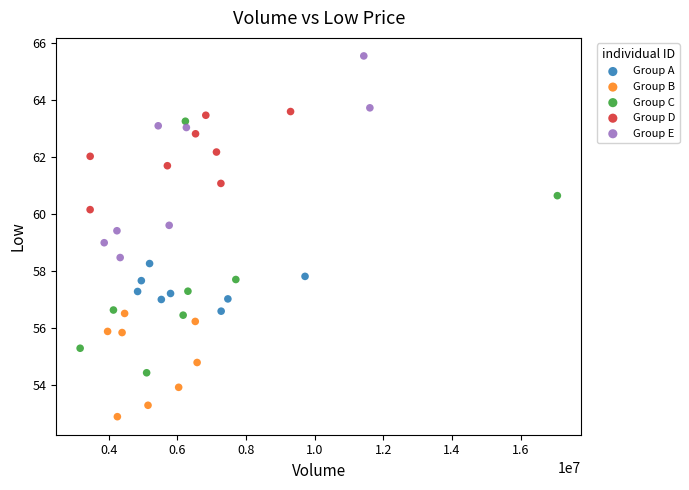

Which series has the largest Y range (max minus min)?

Group C